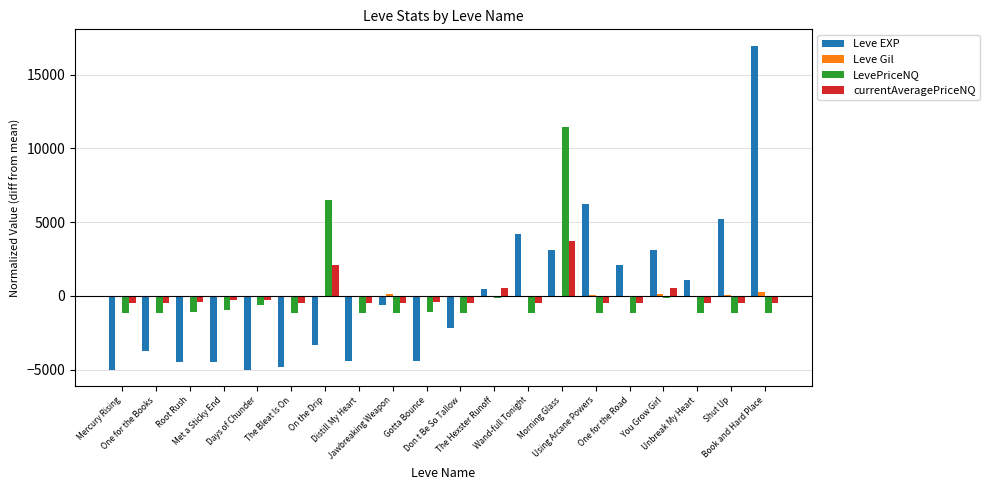

How many distinct data groups are displayed?

4